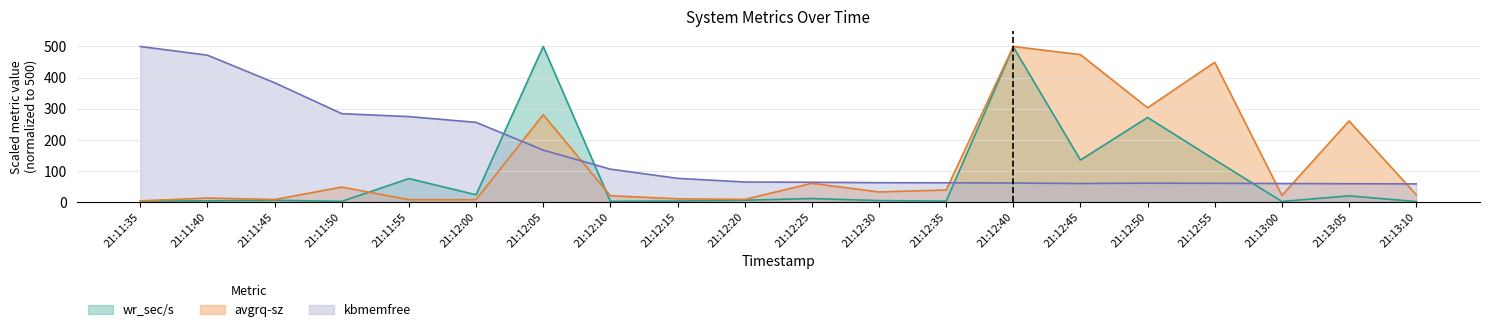

Between 21:11:35 and 21:11:40, which series saw the biggest shift?

kbmemfree